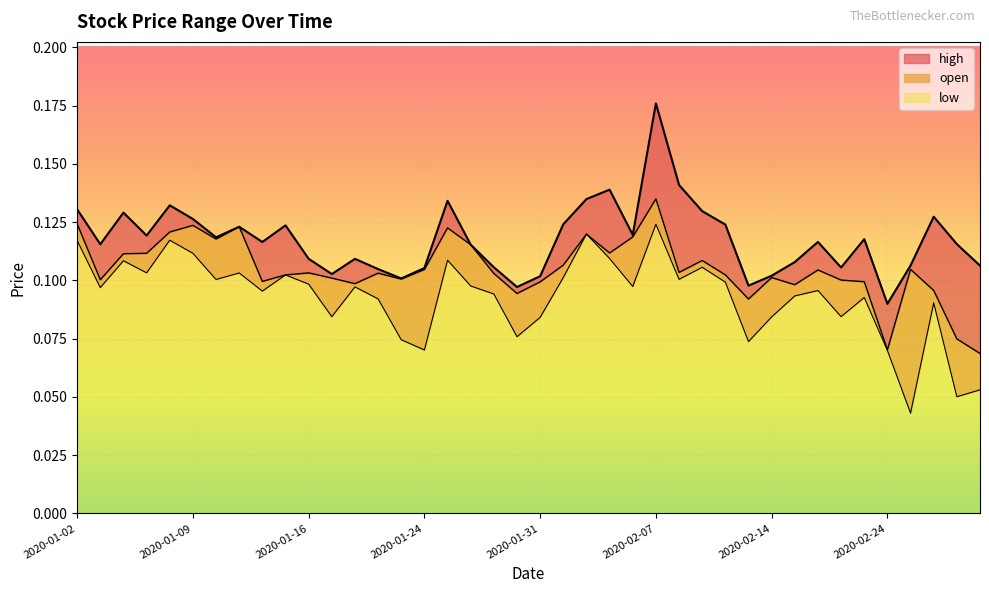

The open series shows 0.1 at 2020-02-26. True or false?

True